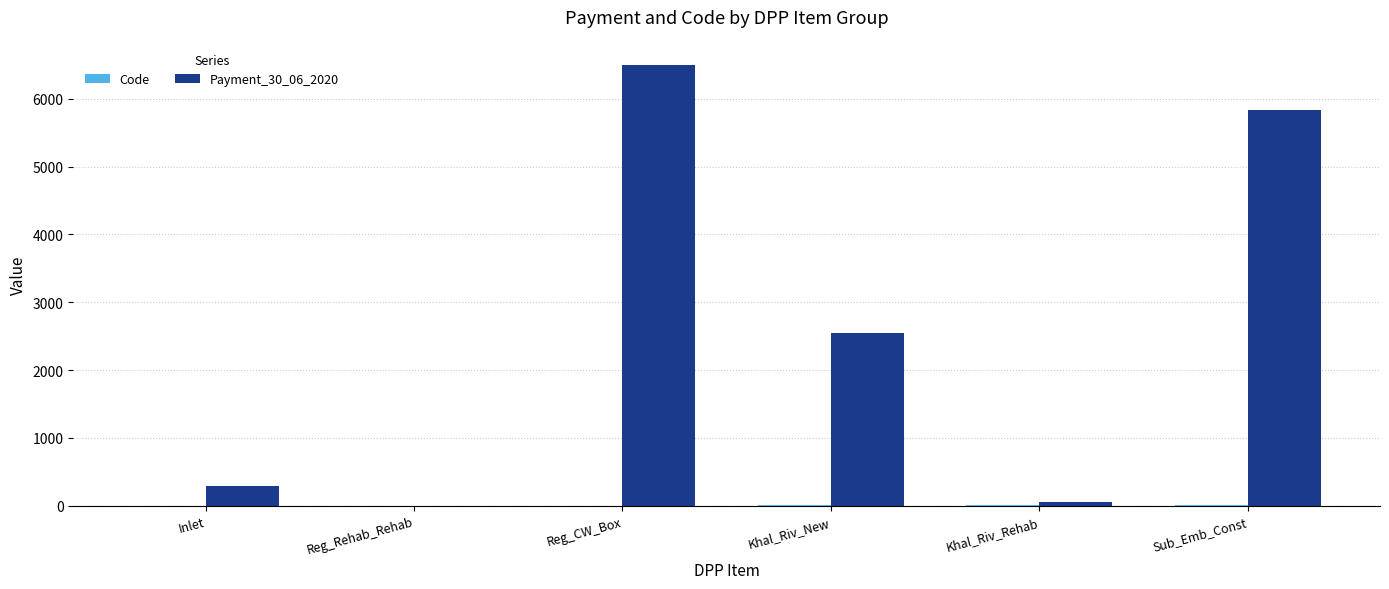

Between Inlet and Reg_CW_Box, which series saw the biggest shift?

Payment_30_06_2020